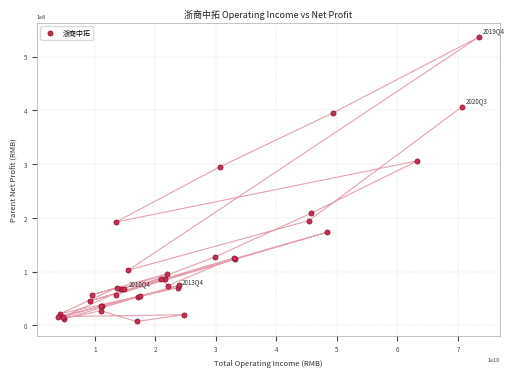

What Y value in the scatter plot is closest to 271744699?

294896901.1